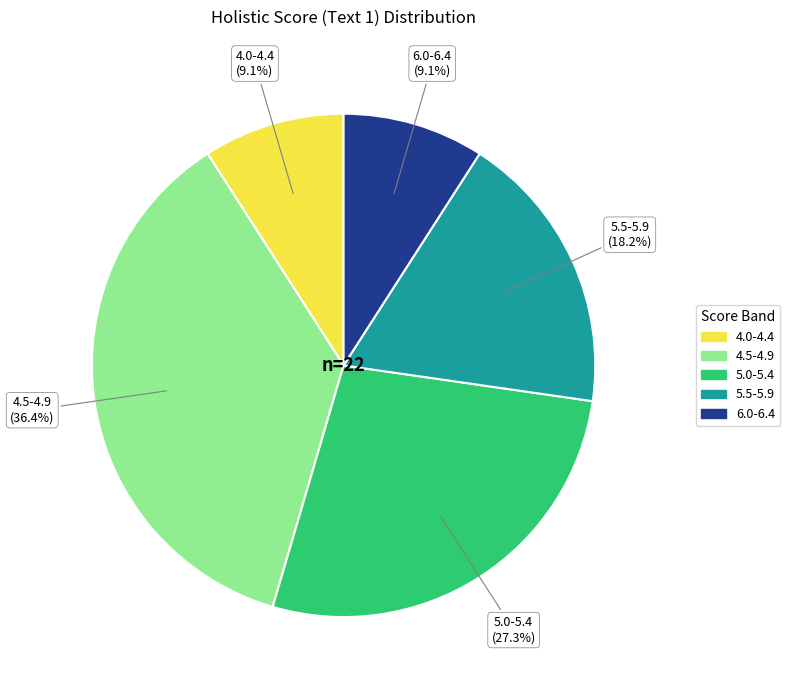

Does any single category account for the majority?

No